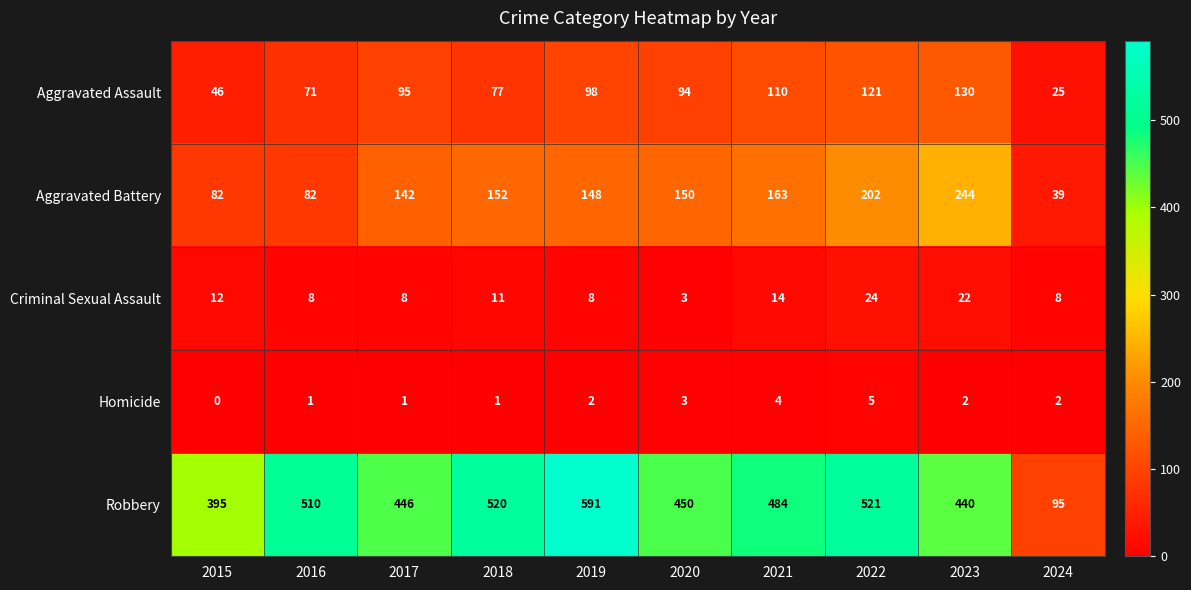

The Aggravated Assault series shows 77 at 2018. True or false?

True